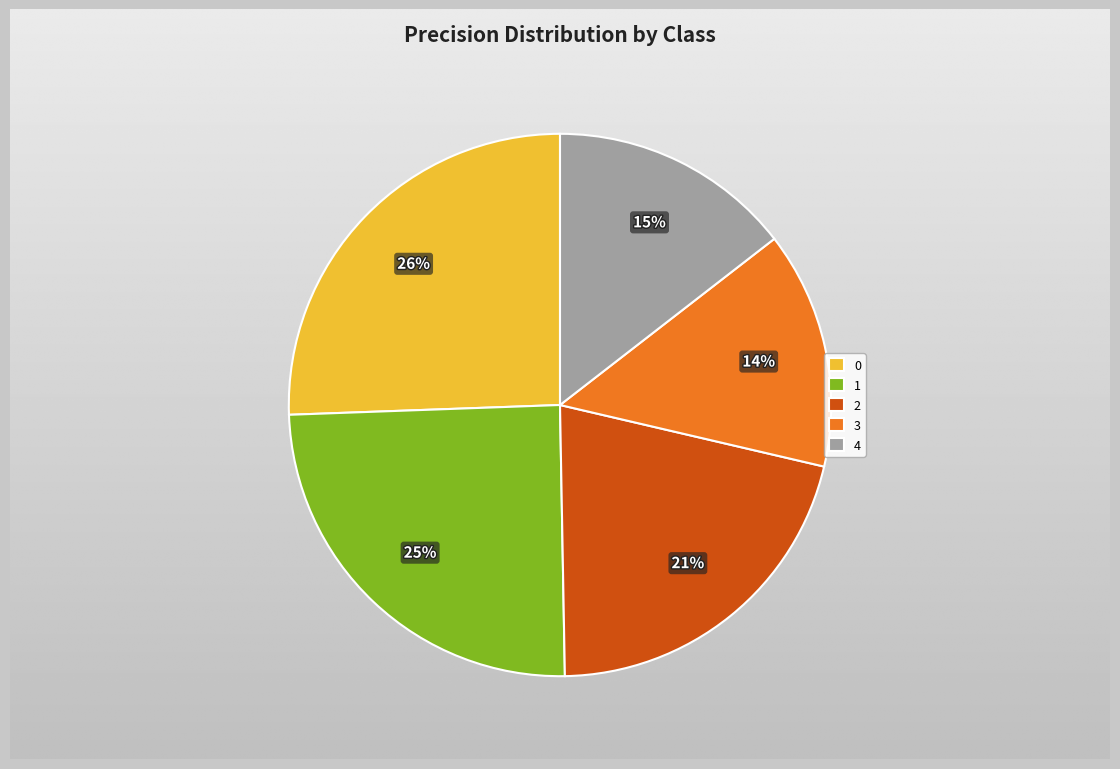

Do 4 and 2 together represent more than half of the pie?

No